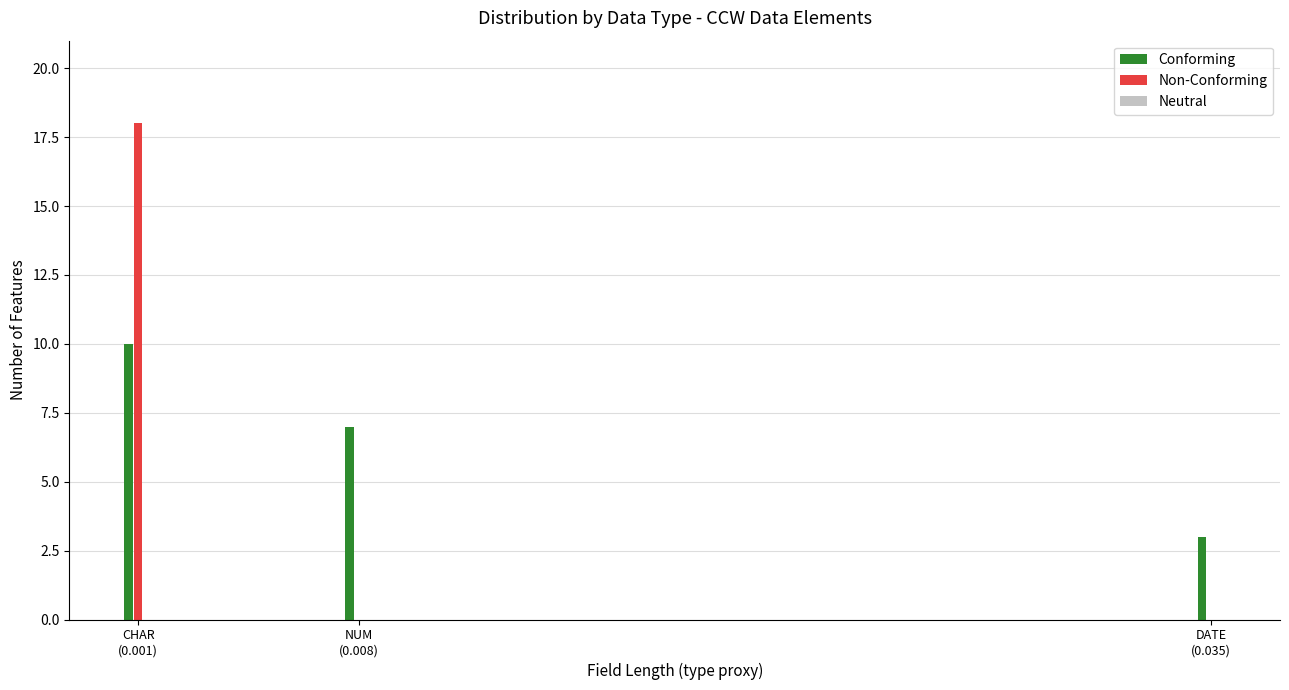

What is the maximum value shown in the chart?

18